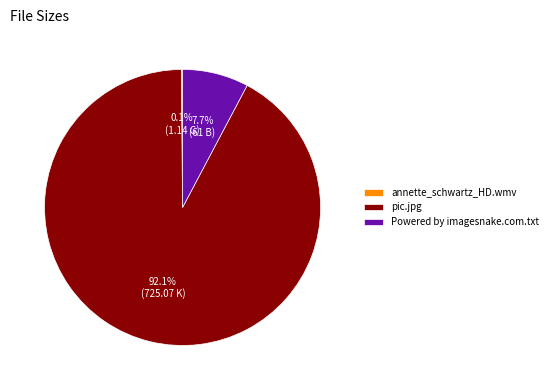

To the nearest percent, what is the combined percentage of pic.jpg and Powered by imagesnake.com.txt?

100%